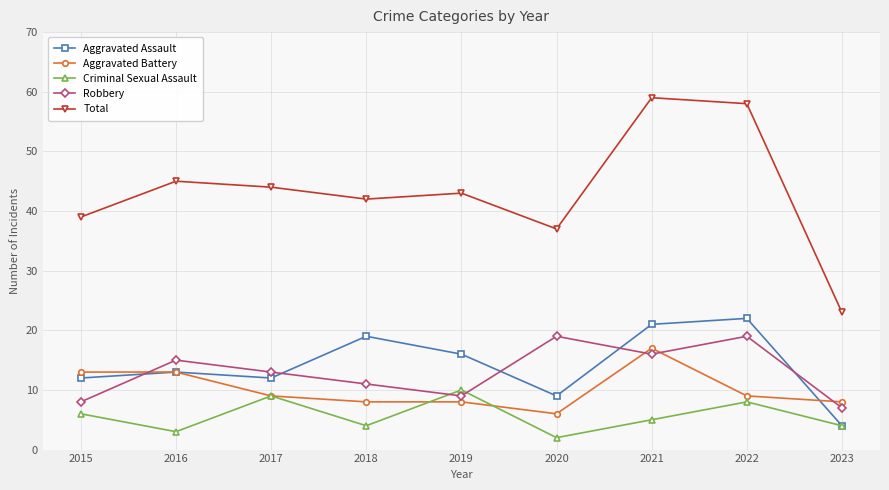

The value of Aggravated Assault at 2018 is 19. True or false?

True